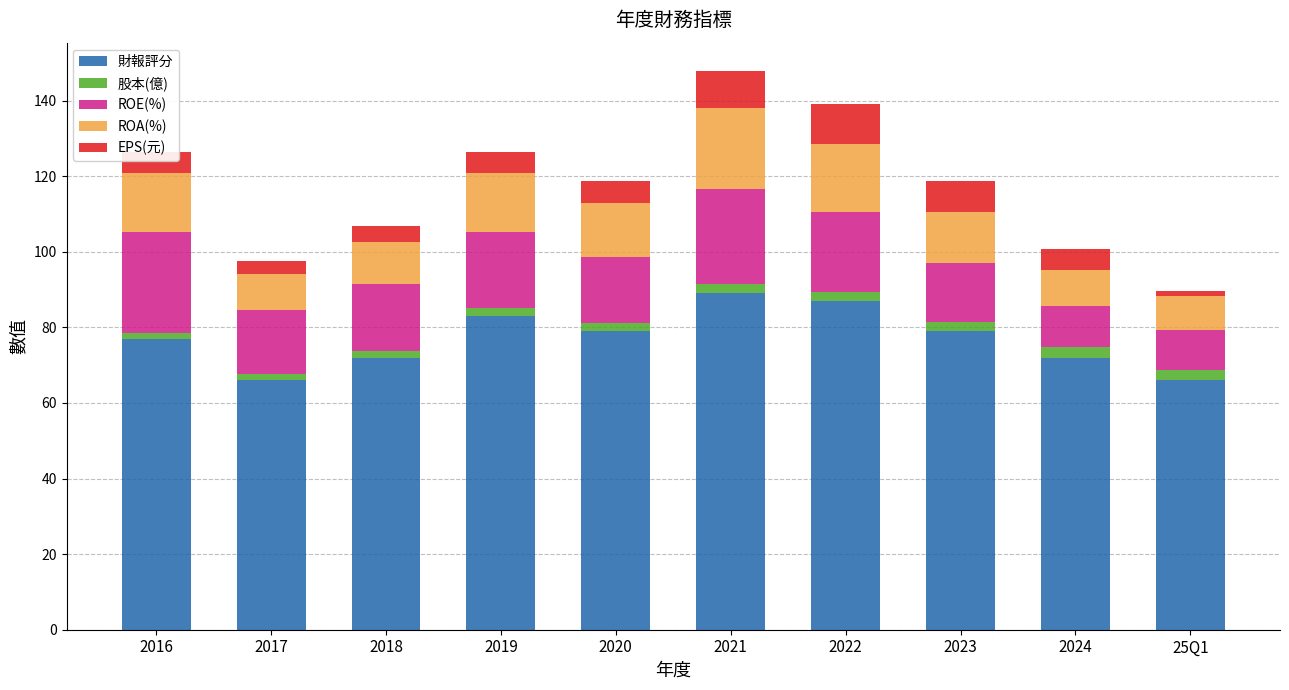

What is the difference between the second highest and second lowest values in the 財報評分 series?

21.0